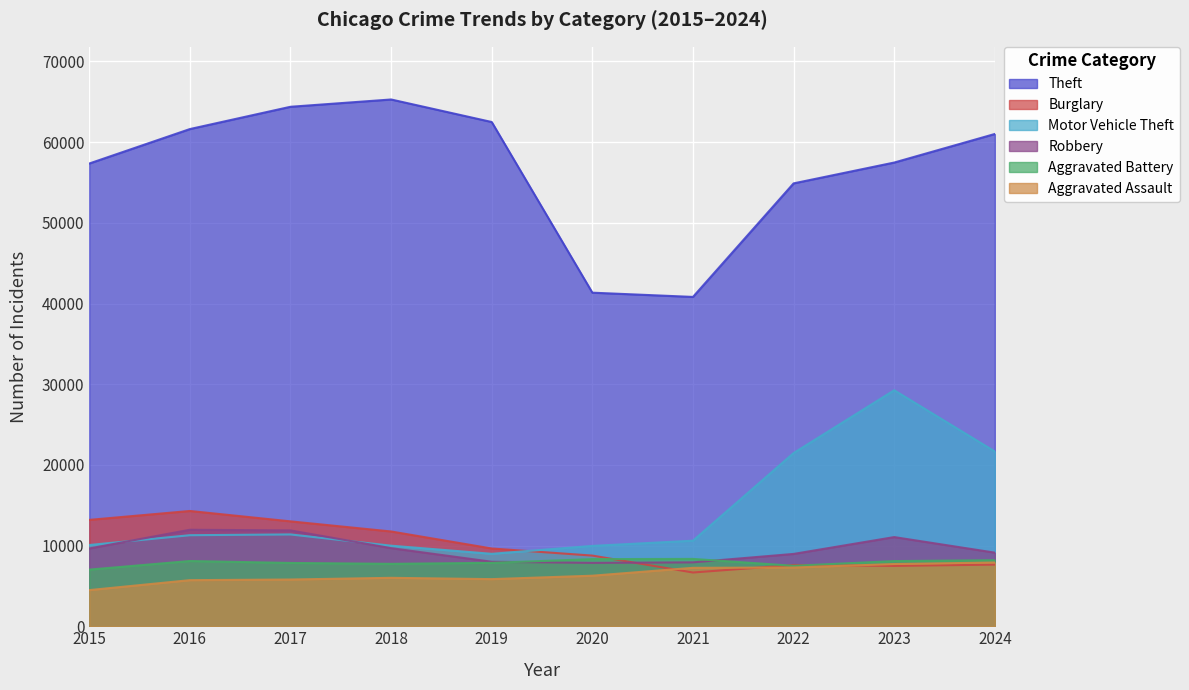

What is the average value of the Motor Vehicle Theft series?

14464